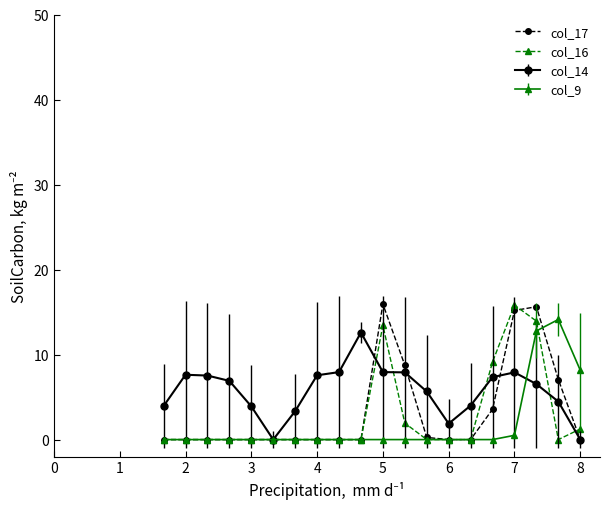

Which series has the largest total across all categories?

col_14